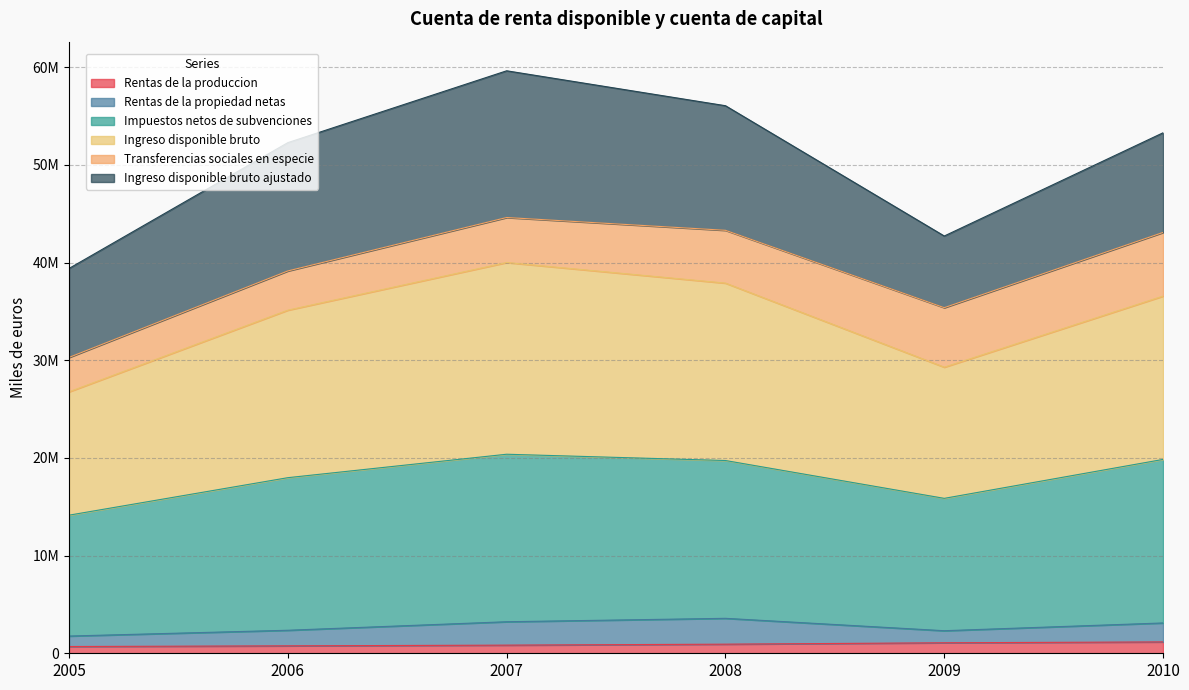

The Ingreso disponible bruto series shows 28335723 at 2009. True or false?

False